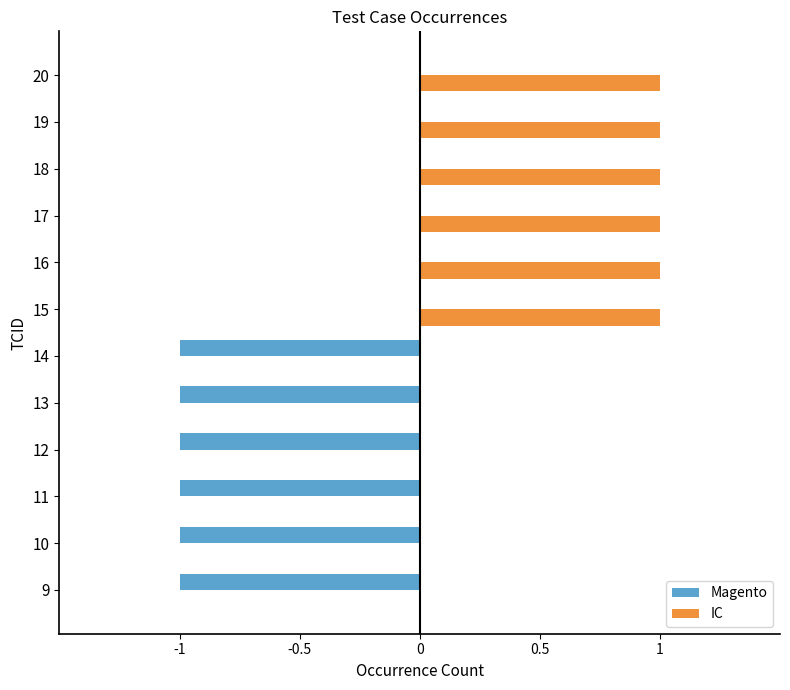

Count the Magento values in the range -1 to 0.

12